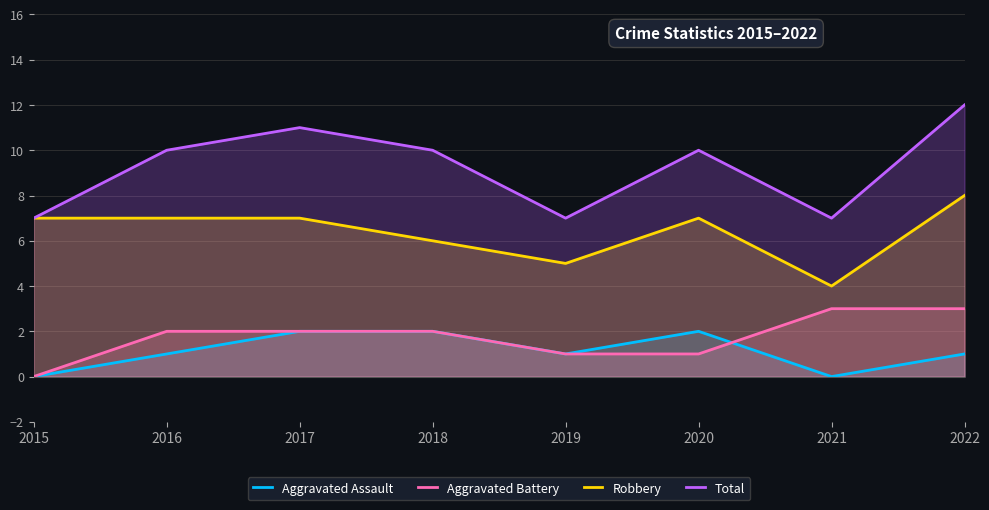

Between 2016 and 2021, which is larger?

2016